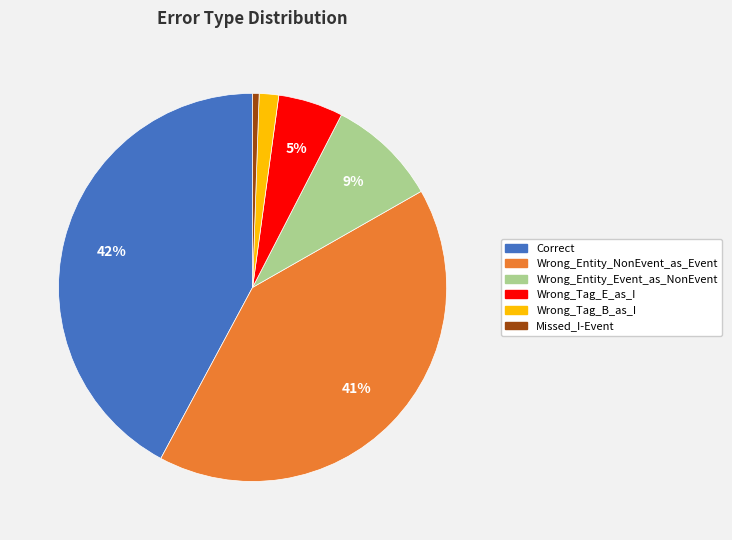

Is the sum of Missed_I-Event and Wrong_Tag_E_as_I greater than half?

No